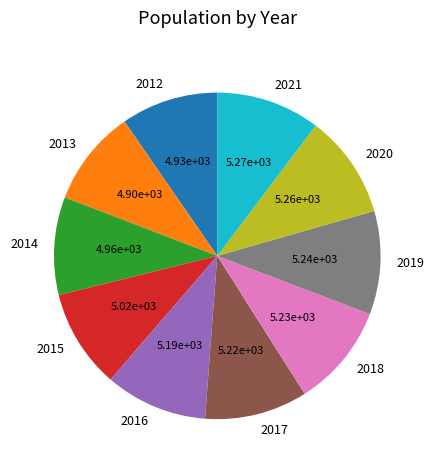

Is it true that 2017 is 10% of the pie?

True